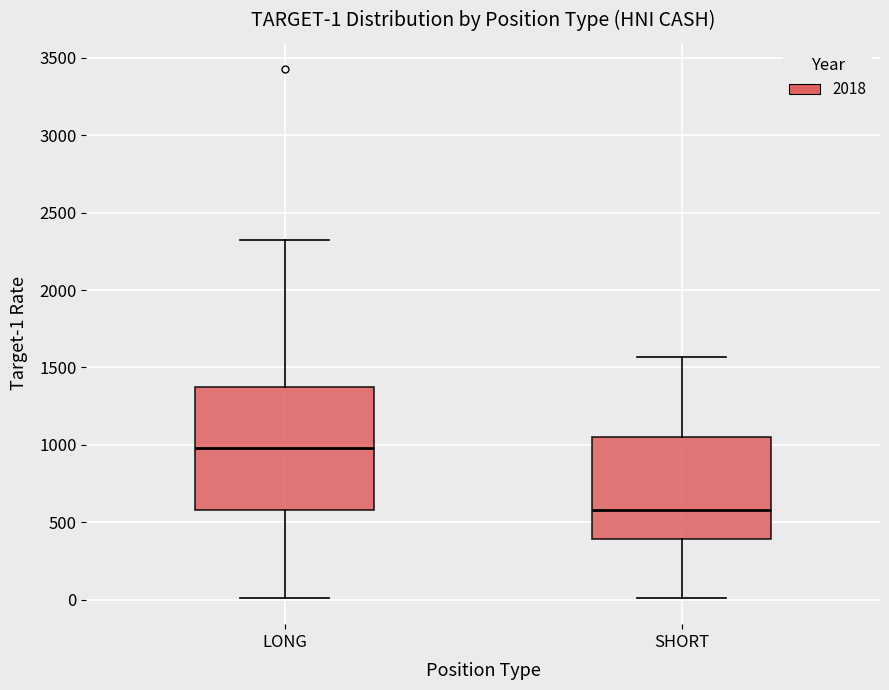

Comparing the boxes themselves (not the whiskers), which one is the tallest?

LONG